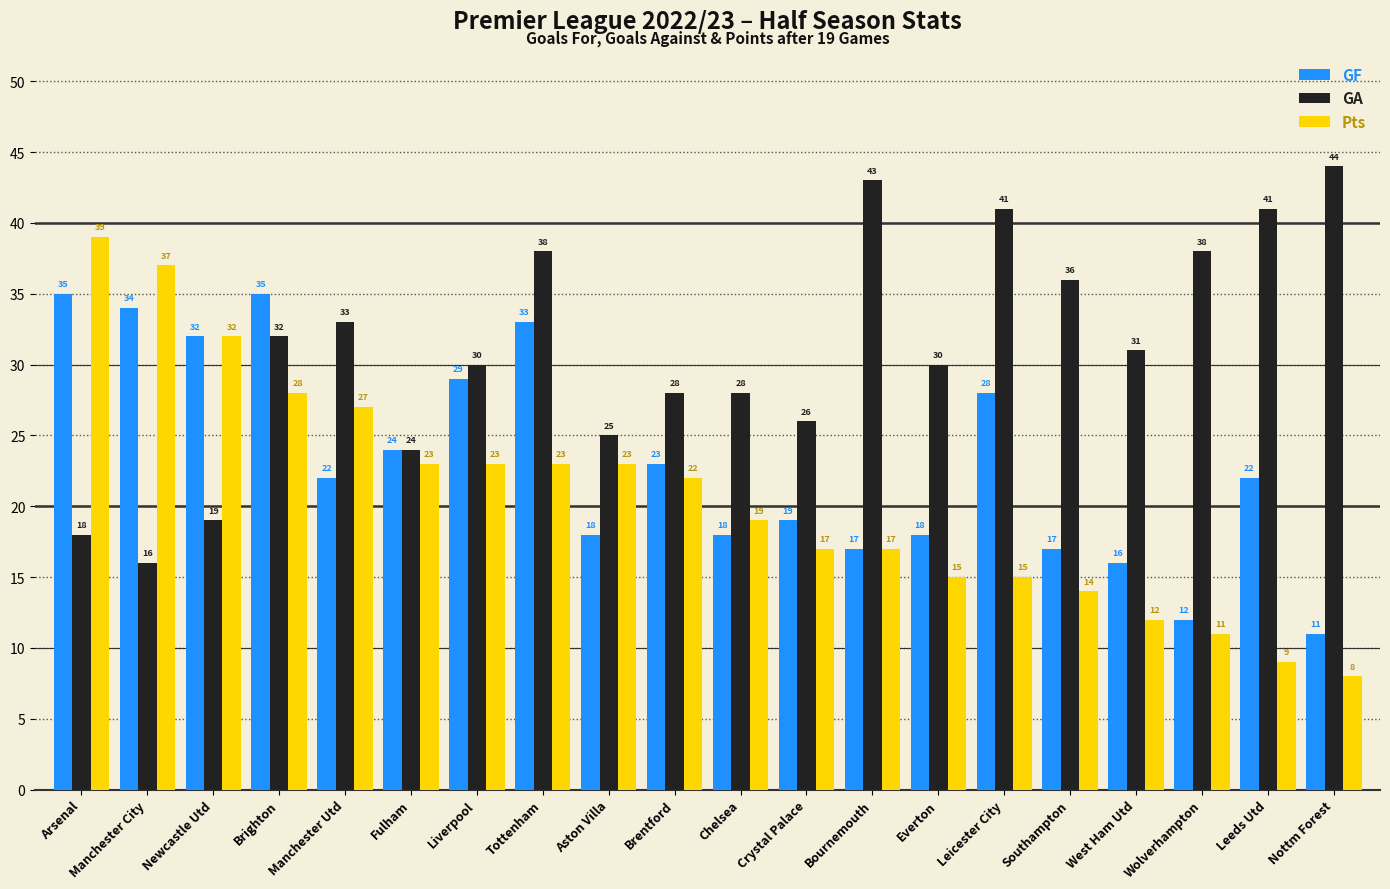

What is the spread (max minus min) of values at Aston Villa?

7